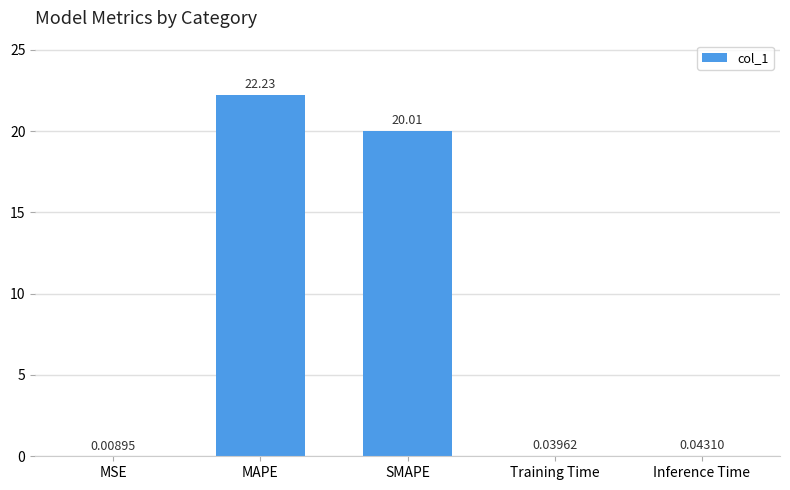

Which has a higher value, MSE or MAPE?

MAPE